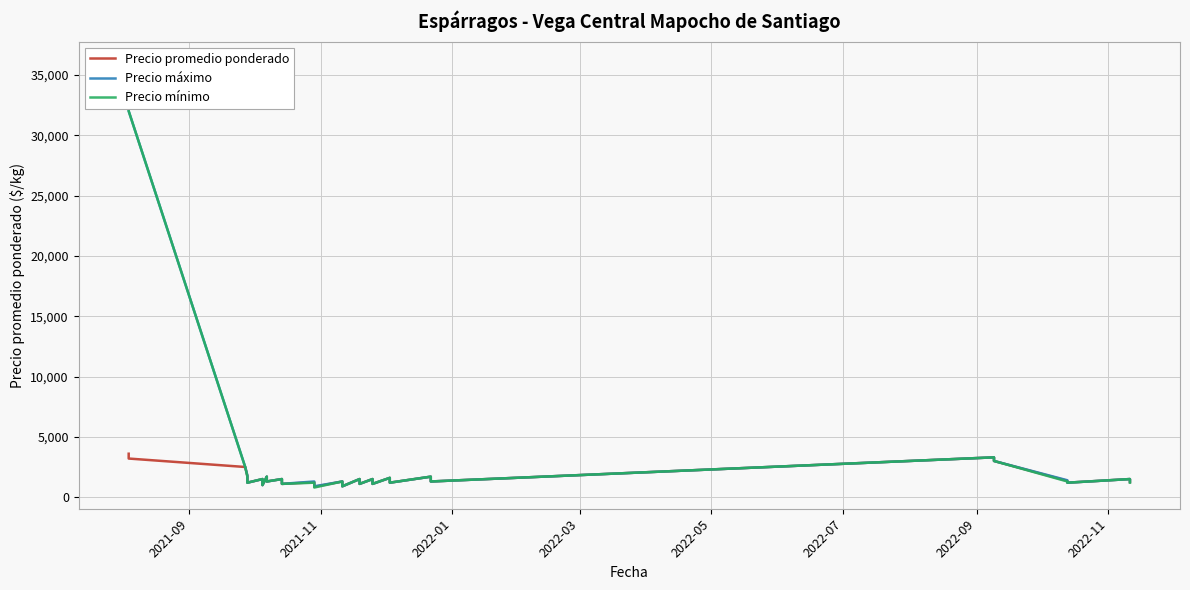

Where does the Precio mínimo series first go above 1300?

2021-09